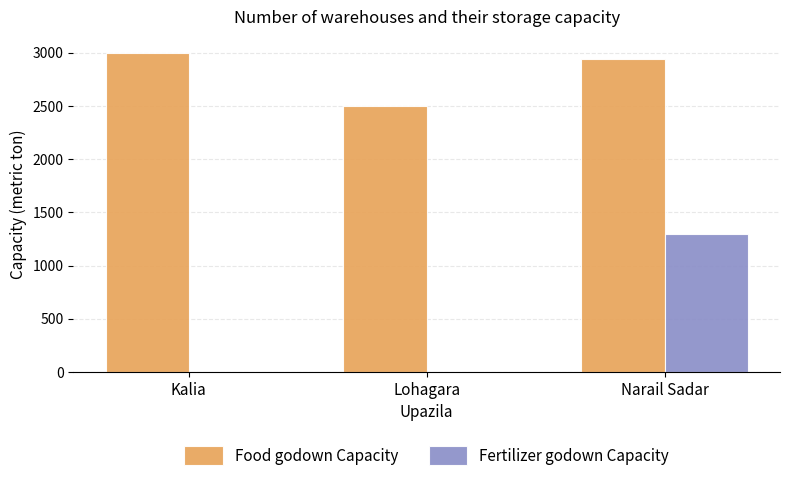

Reading left to right, extract all data points from this chart.

Food godown Capacity: Kalia=3000	Lohagara=2500	Narail Sadar=2940
Fertilizer godown Capacity: Kalia=0	Lohagara=0	Narail Sadar=1300